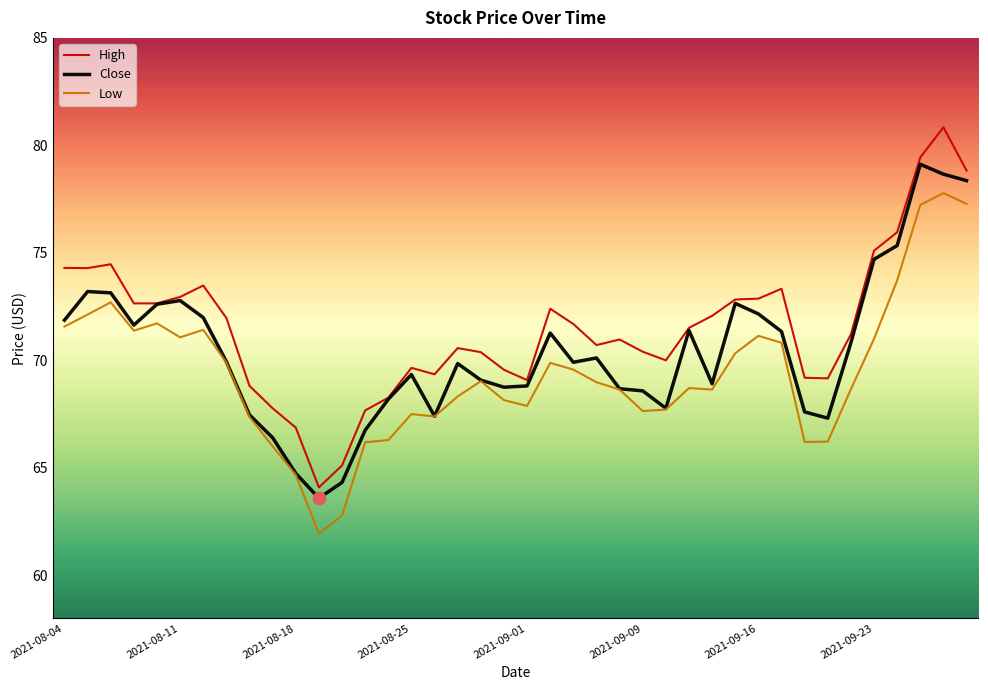

Which series has the largest total across all categories?

High